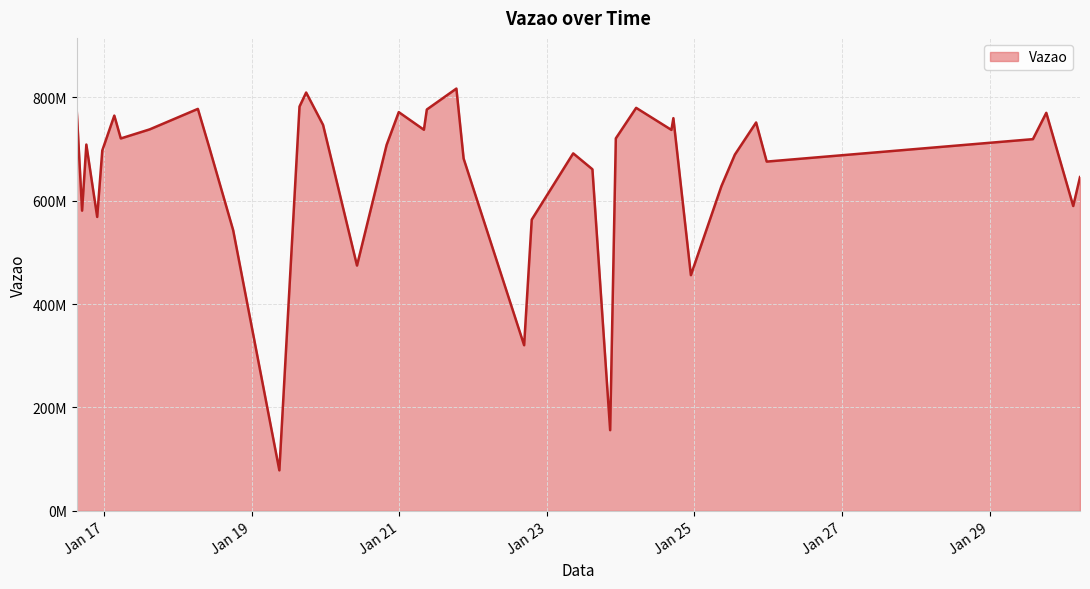

Does the chart have visible grid lines?

Yes